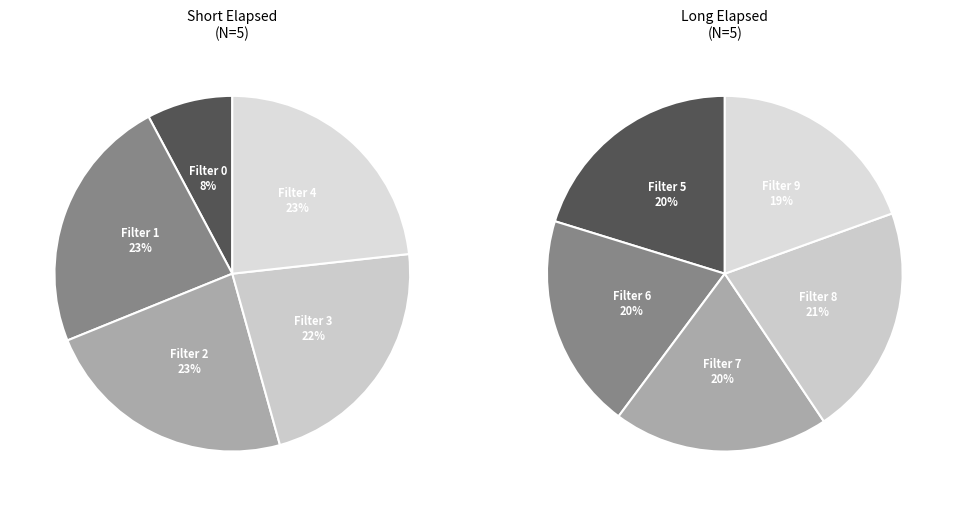

Does Filter 4 account for over 50% of the chart?

No